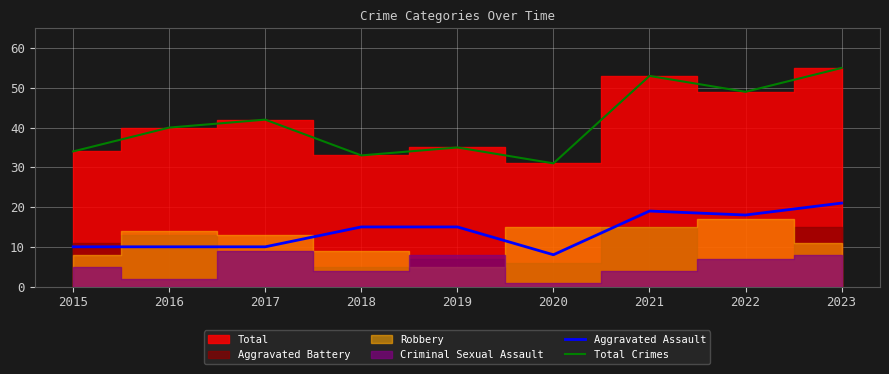

How many categories are shown in the chart?

9